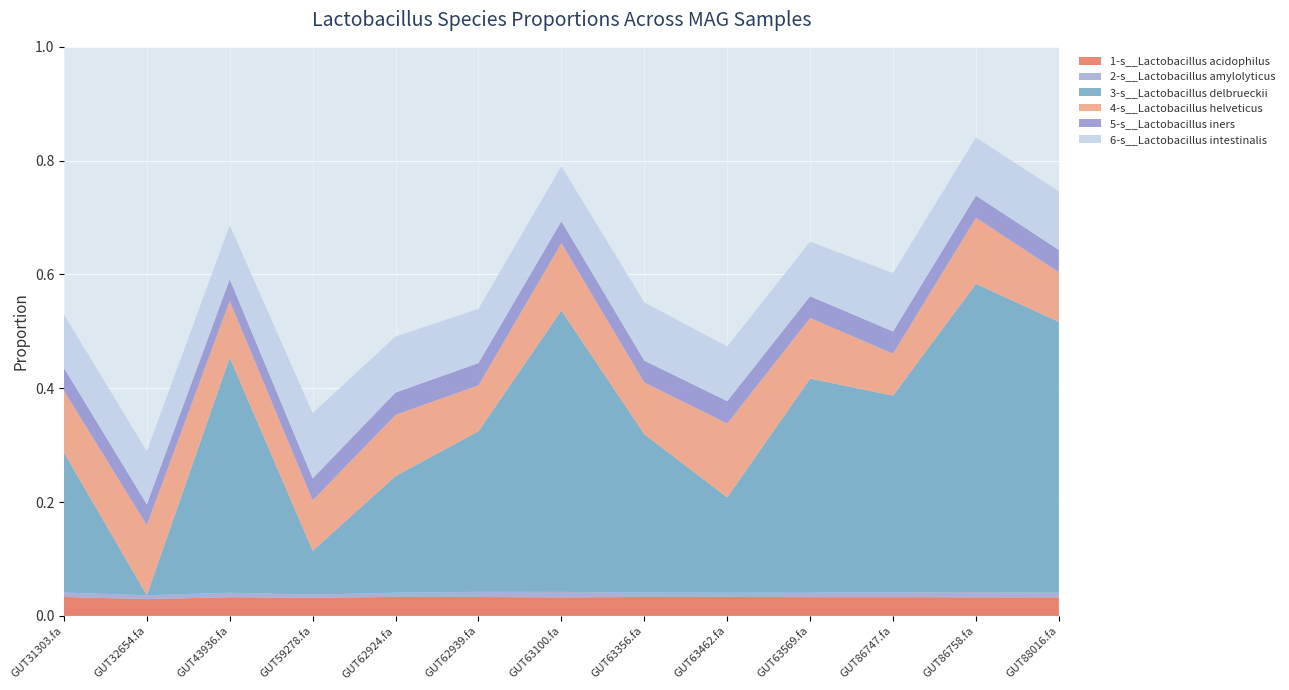

Reading right to left, list all the values displayed in this chart.

1-s__Lactobacillus acidophilus: even_MAG-GUT88016.fa=0.0	even_MAG-GUT86758.fa=0.0	even_MAG-GUT86747.fa=0.0	even_MAG-GUT63569.fa=0.0	even_MAG-GUT63462.fa=0.0	even_MAG-GUT63356.fa=0.0	even_MAG-GUT63100.fa=0.0	even_MAG-GUT62939.fa=0.0	even_MAG-GUT62924.fa=0.0	even_MAG-GUT59278.fa=0.0	even_MAG-GUT43936.fa=0.0	even_MAG-GUT32654.fa=0.0	even_MAG-GUT31303.fa=0.0
2-s__Lactobacillus amylolyticus: even_MAG-GUT88016.fa=0.0	even_MAG-GUT86758.fa=0.0	even_MAG-GUT86747.fa=0.0	even_MAG-GUT63569.fa=0.0	even_MAG-GUT63462.fa=0.0	even_MAG-GUT63356.fa=0.0	even_MAG-GUT63100.fa=0.0	even_MAG-GUT62939.fa=0.0	even_MAG-GUT62924.fa=0.0	even_MAG-GUT59278.fa=0.0	even_MAG-GUT43936.fa=0.0	even_MAG-GUT32654.fa=0.0	even_MAG-GUT31303.fa=0.0
3-s__Lactobacillus delbrueckii: even_MAG-GUT88016.fa=0.5	even_MAG-GUT86758.fa=0.5	even_MAG-GUT86747.fa=0.3	even_MAG-GUT63569.fa=0.4	even_MAG-GUT63462.fa=0.2	even_MAG-GUT63356.fa=0.3	even_MAG-GUT63100.fa=0.5	even_MAG-GUT62939.fa=0.3	even_MAG-GUT62924.fa=0.2	even_MAG-GUT59278.fa=0.1	even_MAG-GUT43936.fa=0.4	even_MAG-GUT32654.fa=0.0	even_MAG-GUT31303.fa=0.2
4-s__Lactobacillus helveticus: even_MAG-GUT88016.fa=0.1	even_MAG-GUT86758.fa=0.1	even_MAG-GUT86747.fa=0.1	even_MAG-GUT63569.fa=0.1	even_MAG-GUT63462.fa=0.1	even_MAG-GUT63356.fa=0.1	even_MAG-GUT63100.fa=0.1	even_MAG-GUT62939.fa=0.1	even_MAG-GUT62924.fa=0.1	even_MAG-GUT59278.fa=0.1	even_MAG-GUT43936.fa=0.1	even_MAG-GUT32654.fa=0.1	even_MAG-GUT31303.fa=0.1
5-s__Lactobacillus iners: even_MAG-GUT88016.fa=0.0	even_MAG-GUT86758.fa=0.0	even_MAG-GUT86747.fa=0.0	even_MAG-GUT63569.fa=0.0	even_MAG-GUT63462.fa=0.0	even_MAG-GUT63356.fa=0.0	even_MAG-GUT63100.fa=0.0	even_MAG-GUT62939.fa=0.0	even_MAG-GUT62924.fa=0.0	even_MAG-GUT59278.fa=0.0	even_MAG-GUT43936.fa=0.0	even_MAG-GUT32654.fa=0.0	even_MAG-GUT31303.fa=0.0
6-s__Lactobacillus intestinalis: even_MAG-GUT88016.fa=0.1	even_MAG-GUT86758.fa=0.1	even_MAG-GUT86747.fa=0.1	even_MAG-GUT63569.fa=0.1	even_MAG-GUT63462.fa=0.1	even_MAG-GUT63356.fa=0.1	even_MAG-GUT63100.fa=0.1	even_MAG-GUT62939.fa=0.1	even_MAG-GUT62924.fa=0.1	even_MAG-GUT59278.fa=0.1	even_MAG-GUT43936.fa=0.1	even_MAG-GUT32654.fa=0.1	even_MAG-GUT31303.fa=0.1